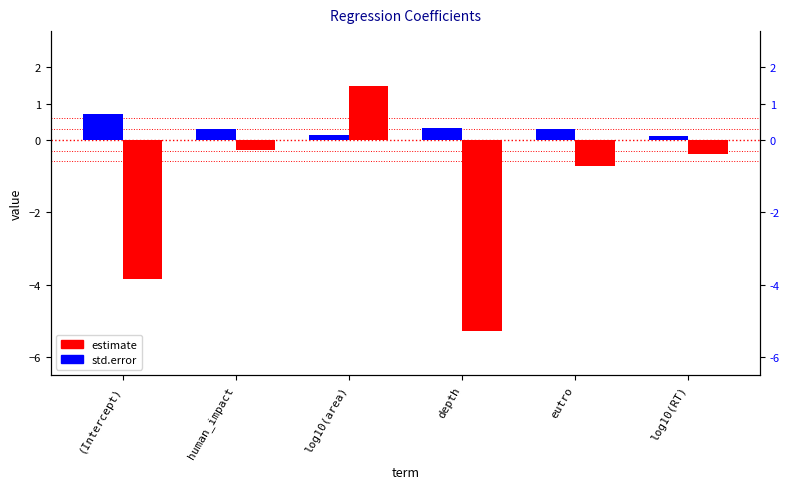

Between log10(area) and eutro, which series saw the biggest shift?

estimate